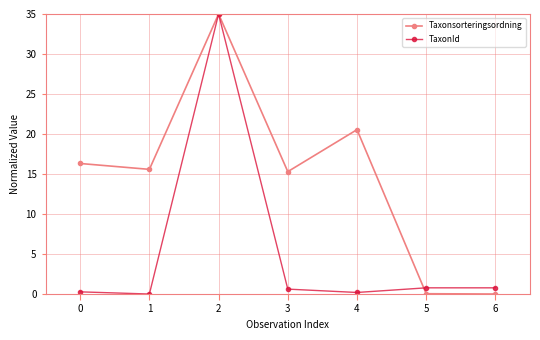

Which series ends up on top after the final intersection of Taxonsorteringsordning and TaxonId?

TaxonId